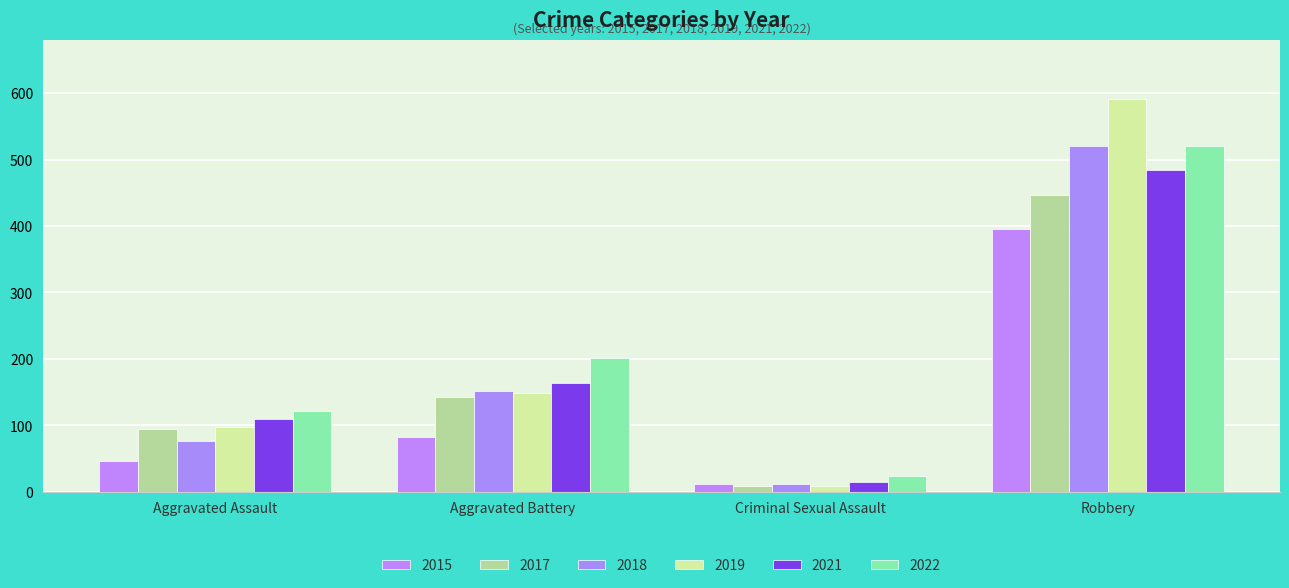

How many bars are there in each group?

6